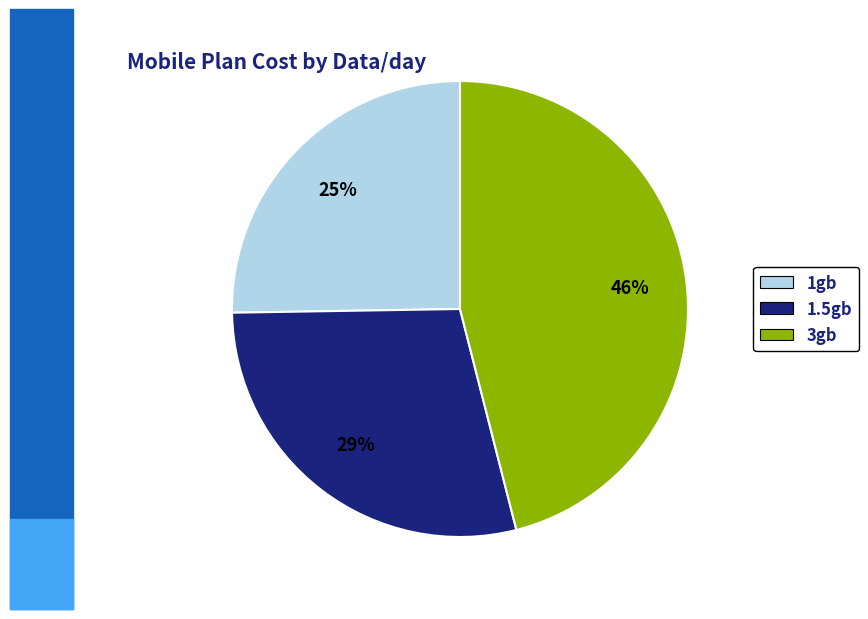

Do 1gb and 3gb together represent more than half of the pie?

Yes